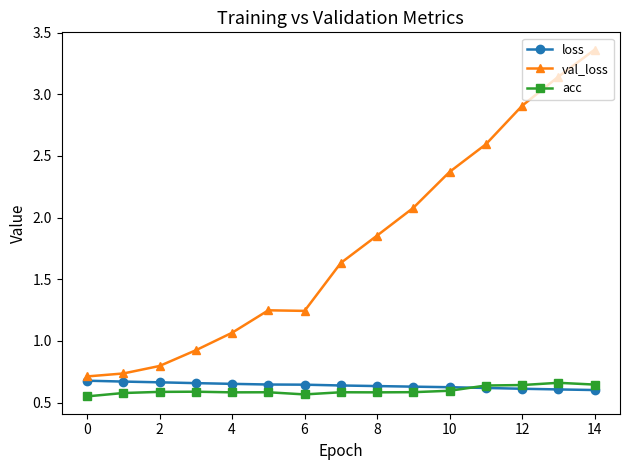

Which series has the largest total across all categories?

val_loss